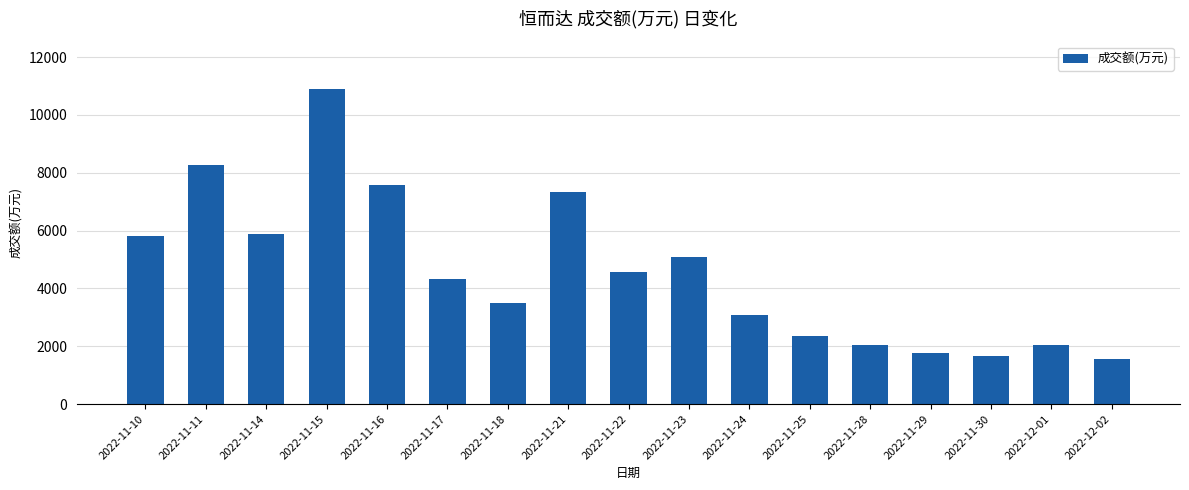

Between 2022-11-17 and 2022-11-11, which is larger?

2022-11-11